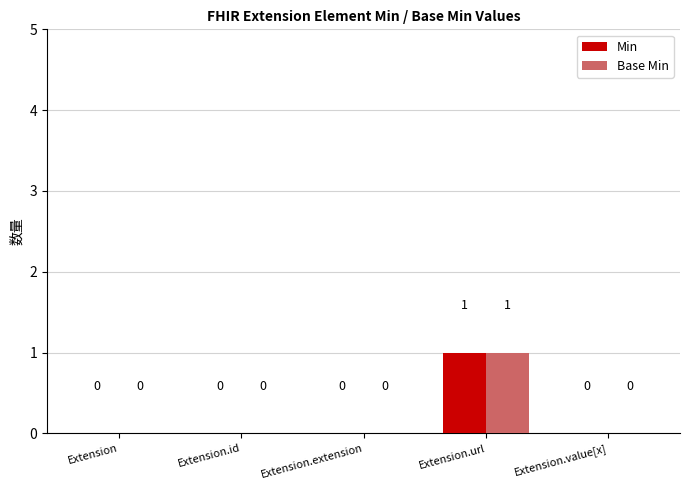

How many groups of bars are there?

5